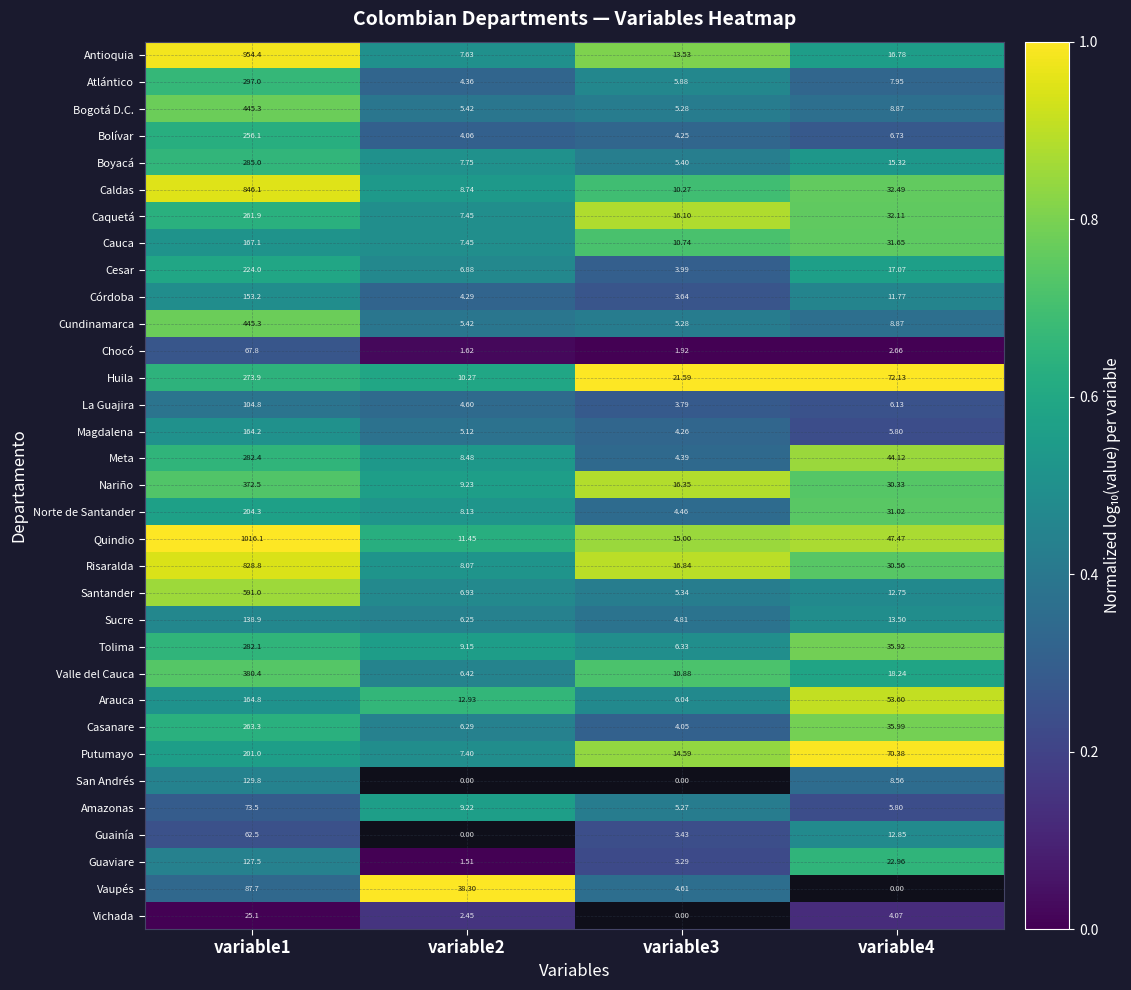

Is the value of Sucre at variable2 greater than the value of Bogotá D.C. at variable2?

Yes